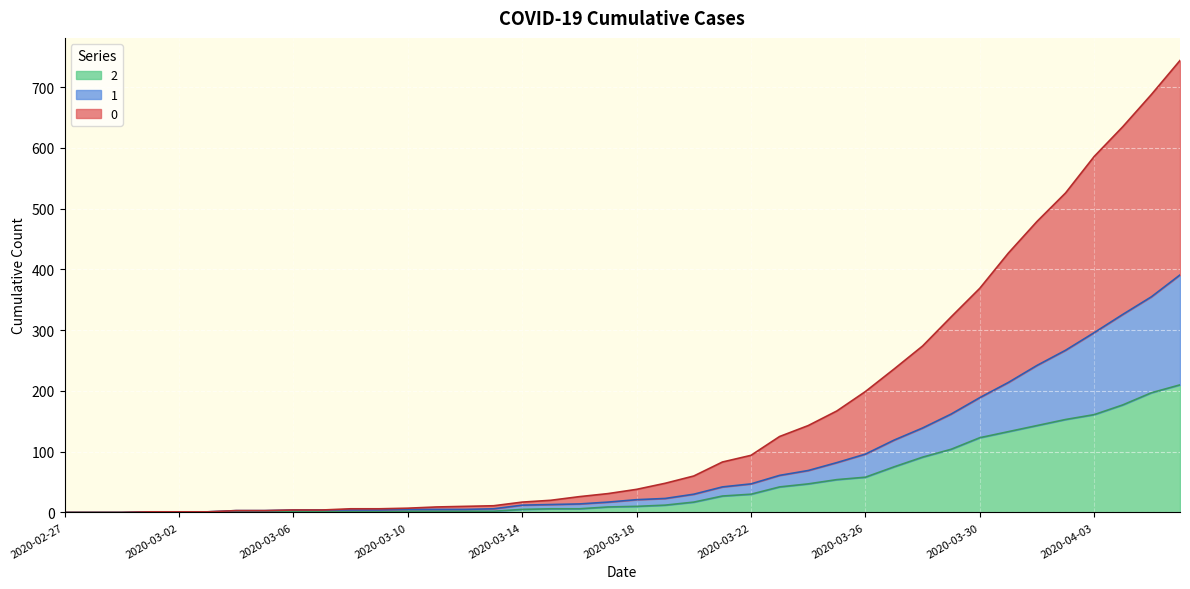

List the series in order of their overall mean, lowest first.

2, 1, 0